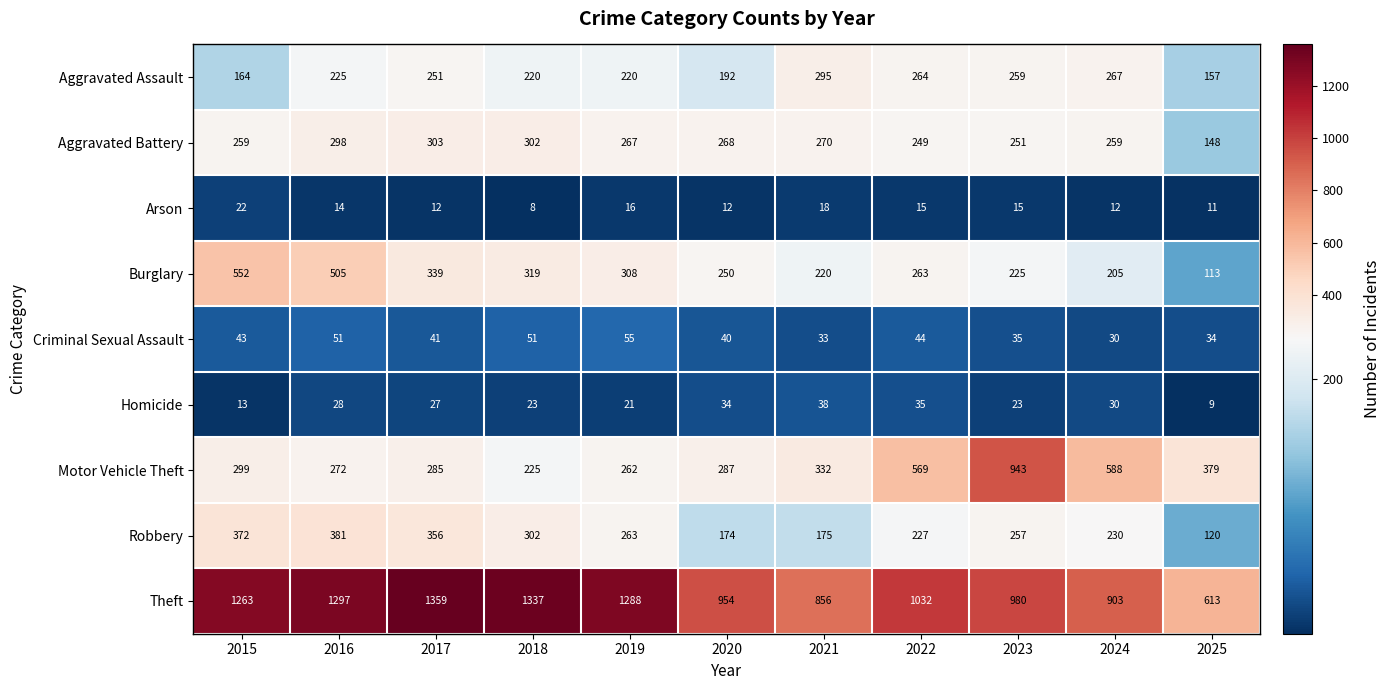

Rank the series by their maximum value, from highest to lowest.

Theft, Motor Vehicle Theft, Burglary, Robbery, Aggravated Battery, Aggravated Assault, Criminal Sexual Assault, Homicide, Arson